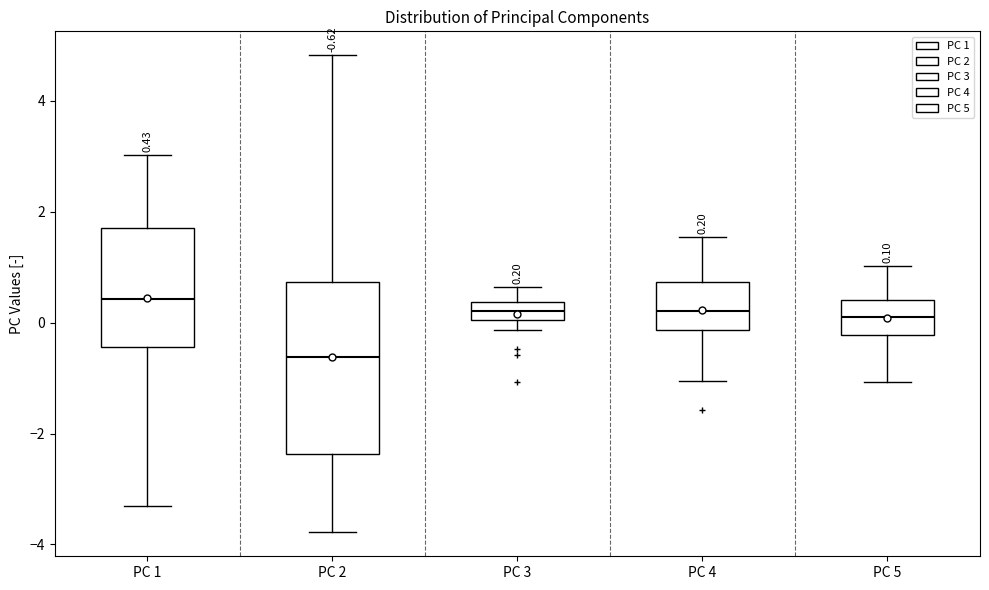

Comparing the boxes themselves (not the whiskers), which one is the tallest?

PC 2